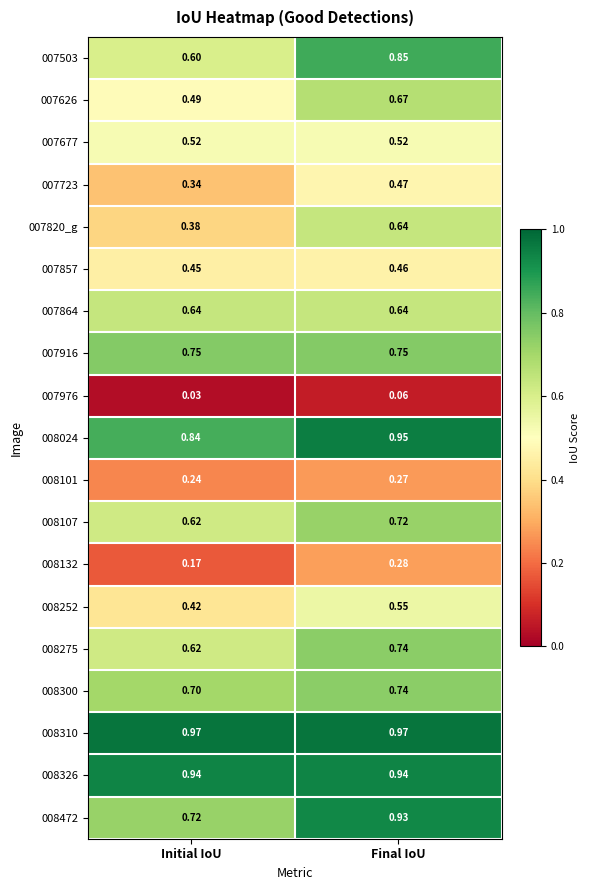

At which category is the sum across all series the highest?

Final IoU